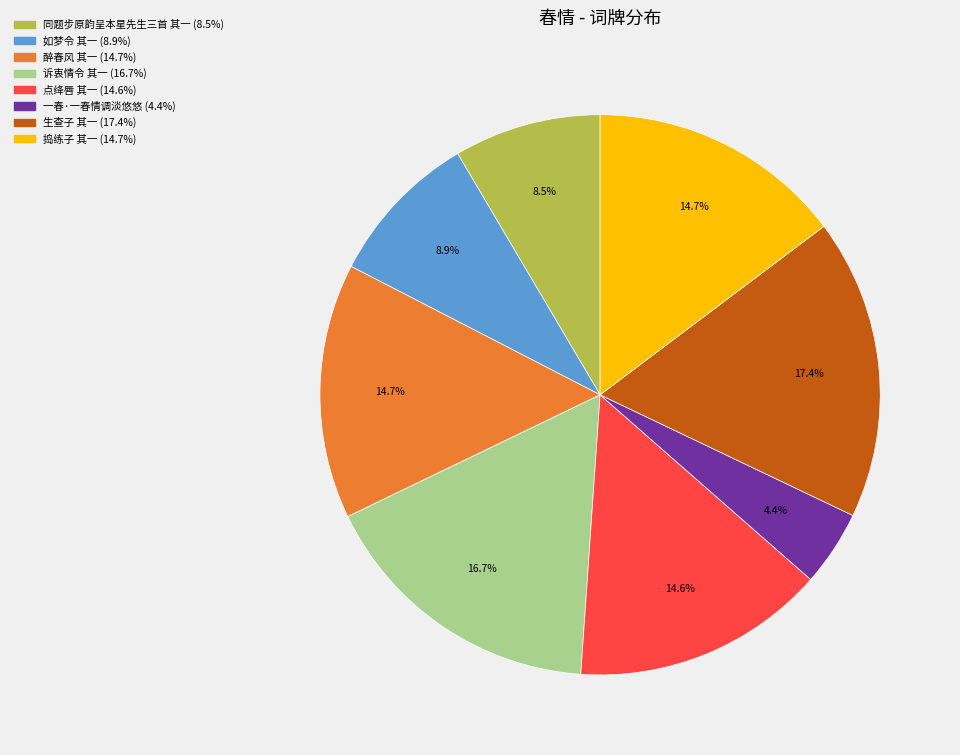

Does any single category account for the majority?

No